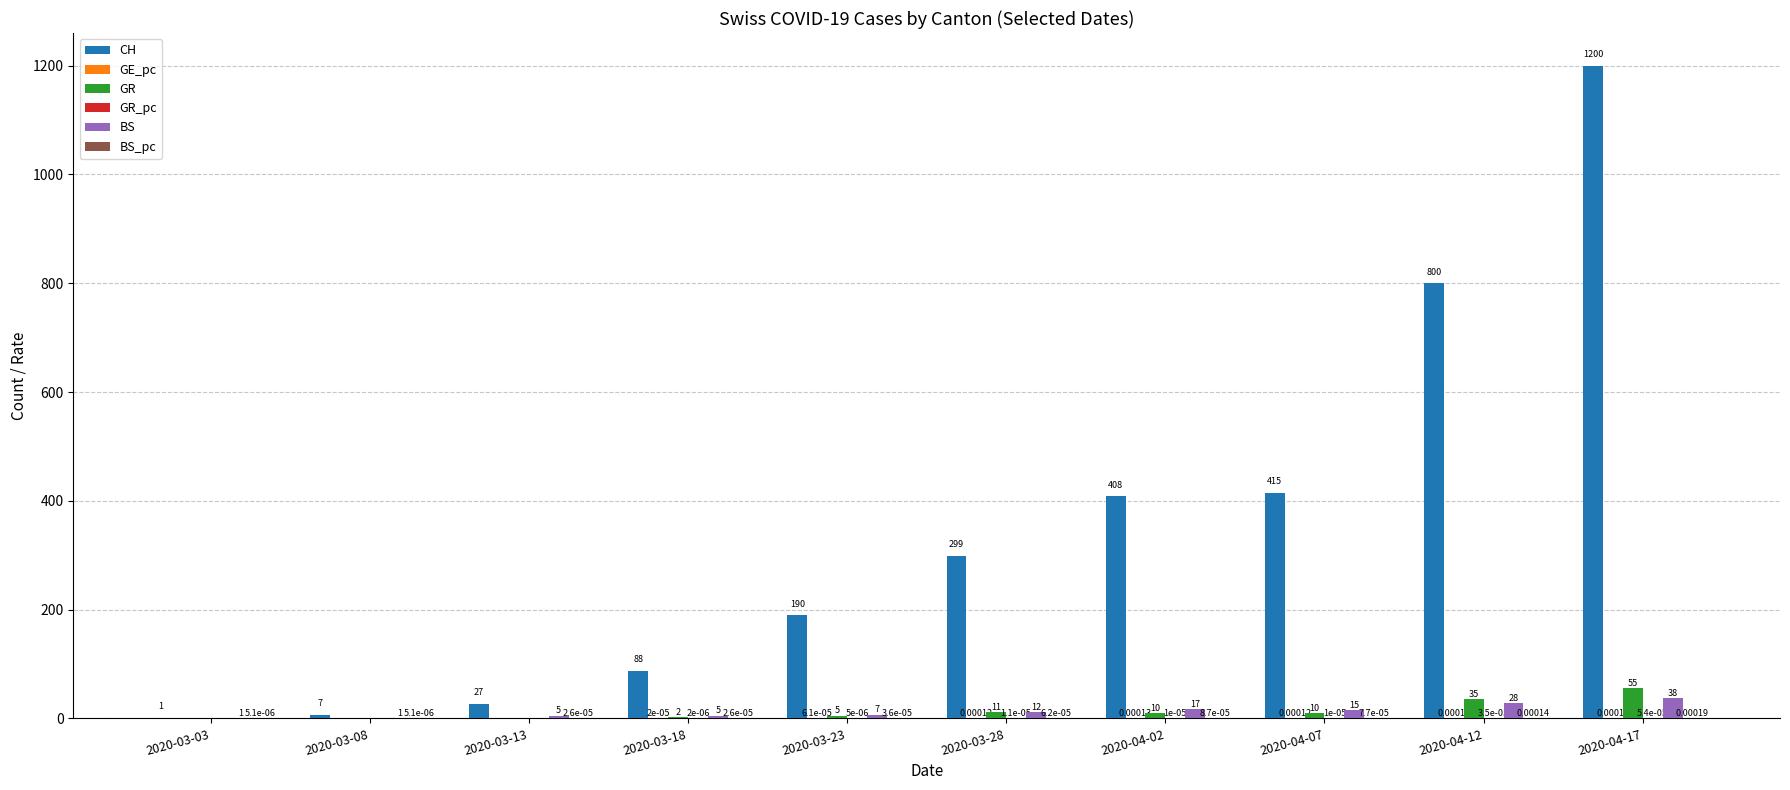

What is the spread (max minus min) of values at 2020-03-18?

88.0